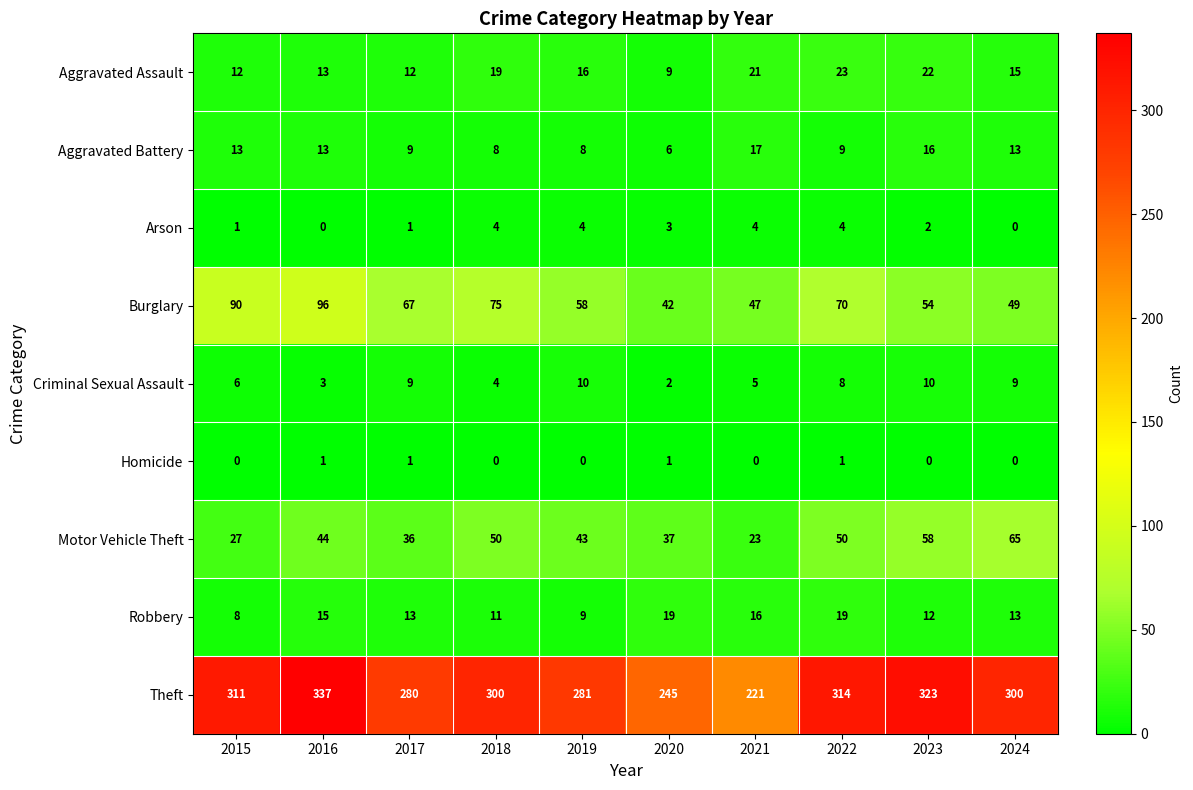

Rank the series at 2022 from lowest to highest value.

Homicide, Arson, Criminal Sexual Assault, Aggravated Battery, Robbery, Aggravated Assault, Motor Vehicle Theft, Burglary, Theft